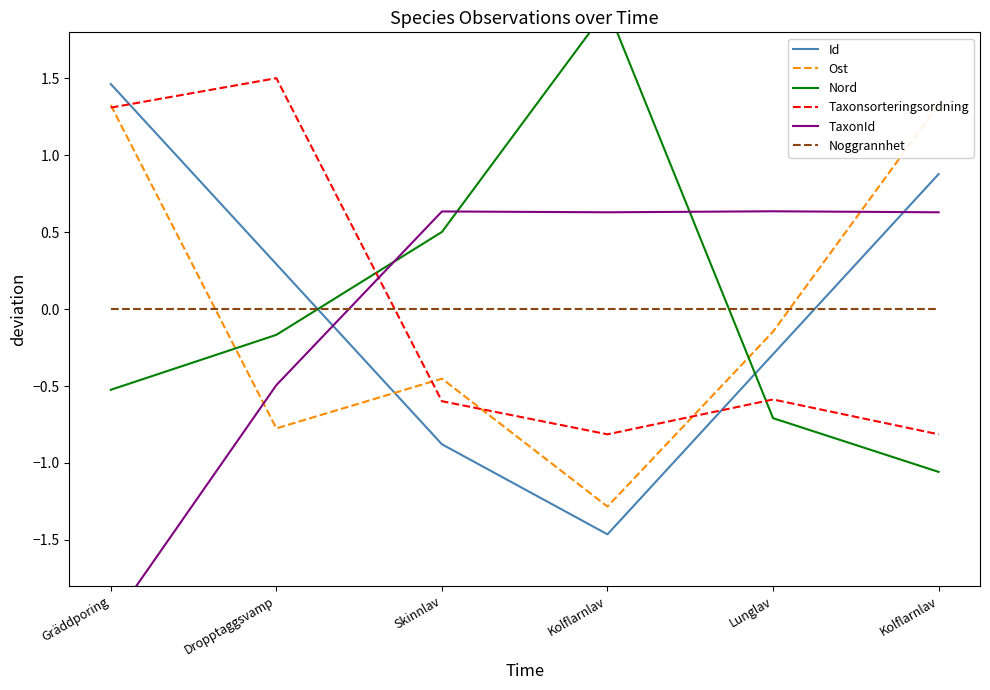

Which has a higher value, Skinnlav or Lunglav?

Lunglav